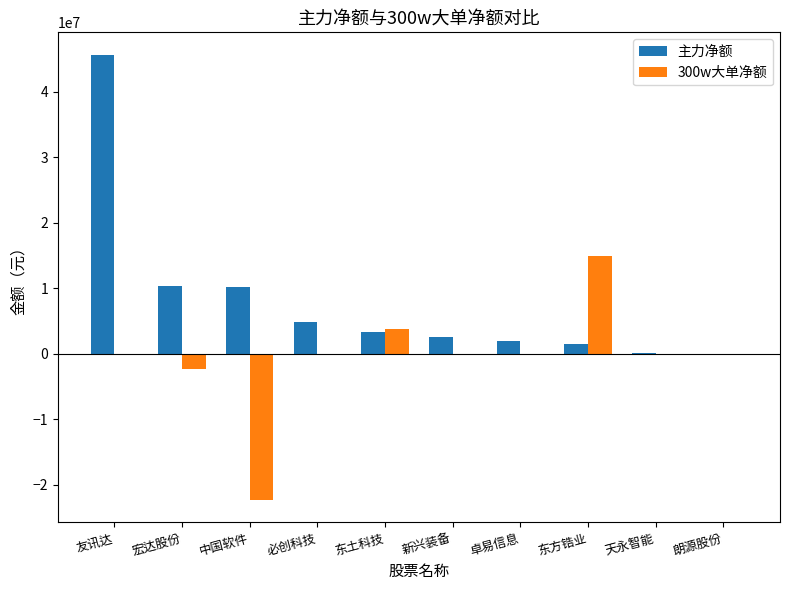

The 300w大单净额 series shows 6212722 at 东方锆业. True or false?

False